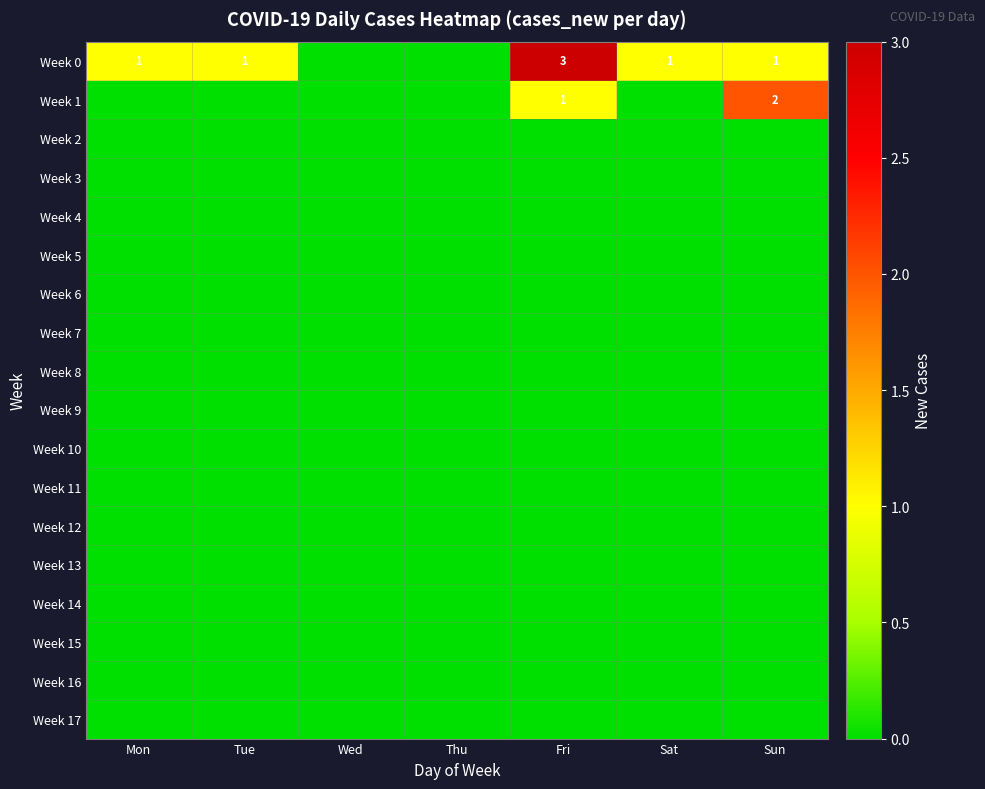

Is the value of Week 5 at Tue greater than the value of Week 14 at Fri?

No